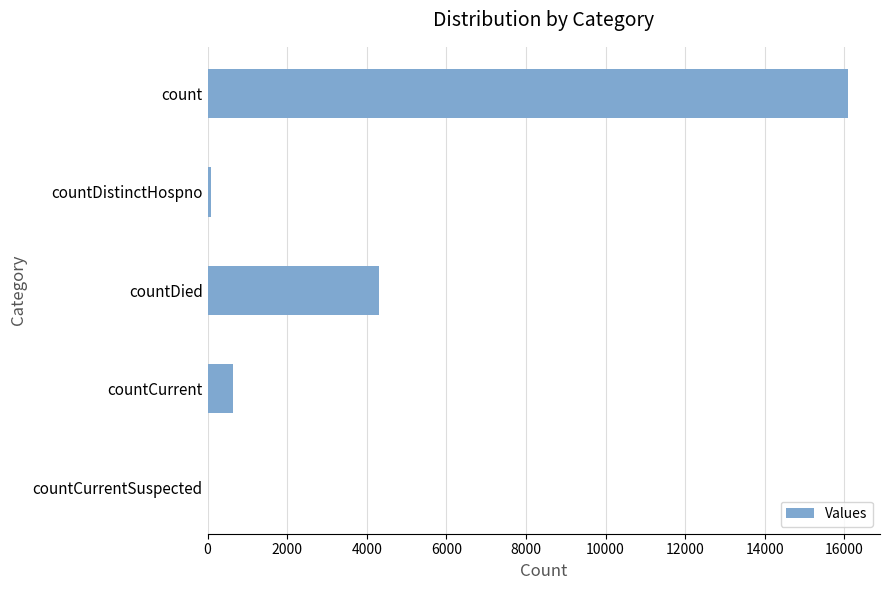

The value at countCurrentSuspected is 0. True or false?

True